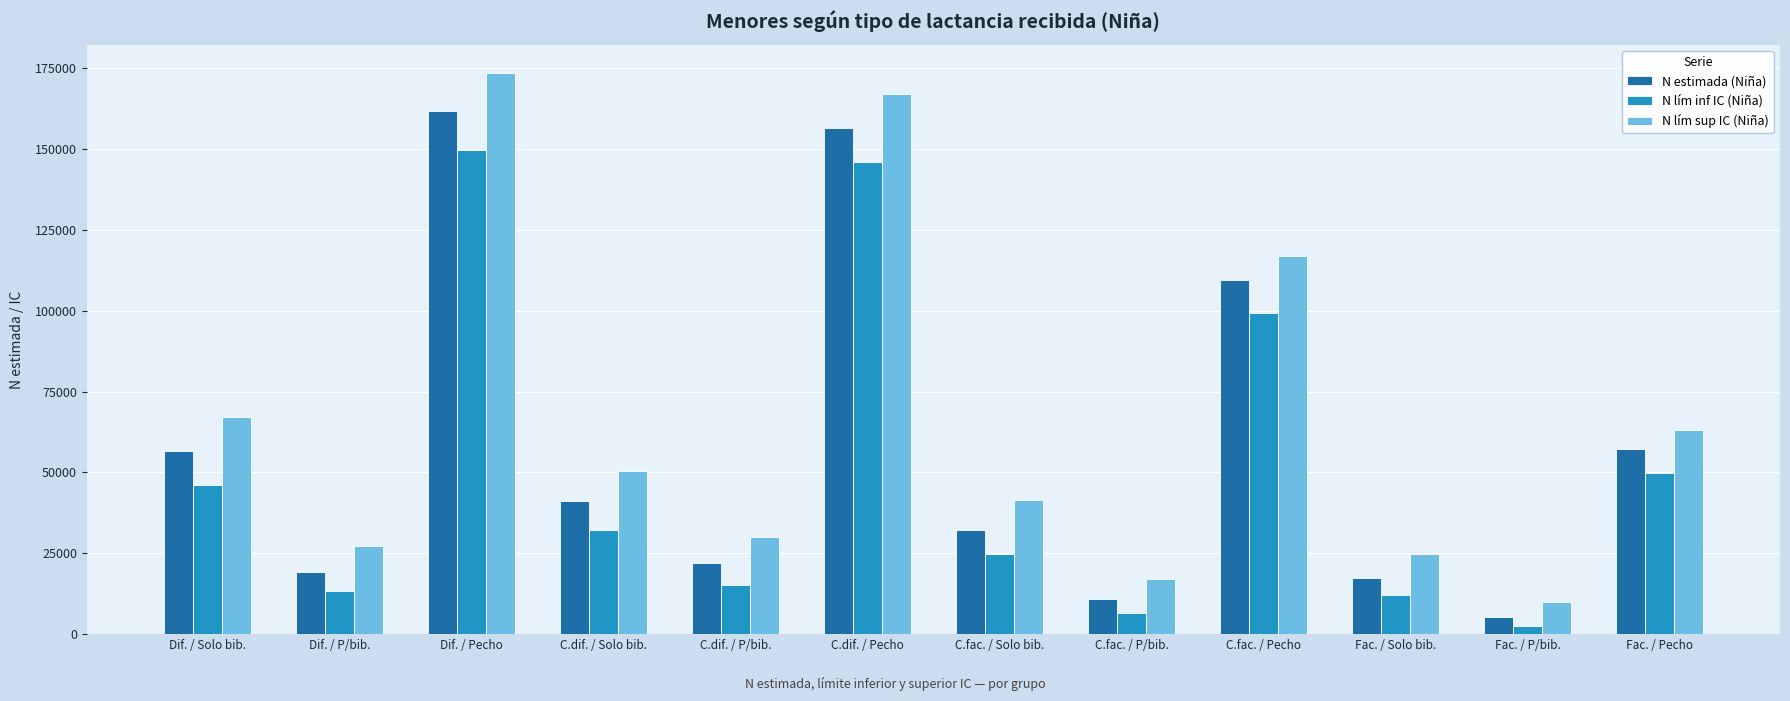

Are the bars horizontal?

No